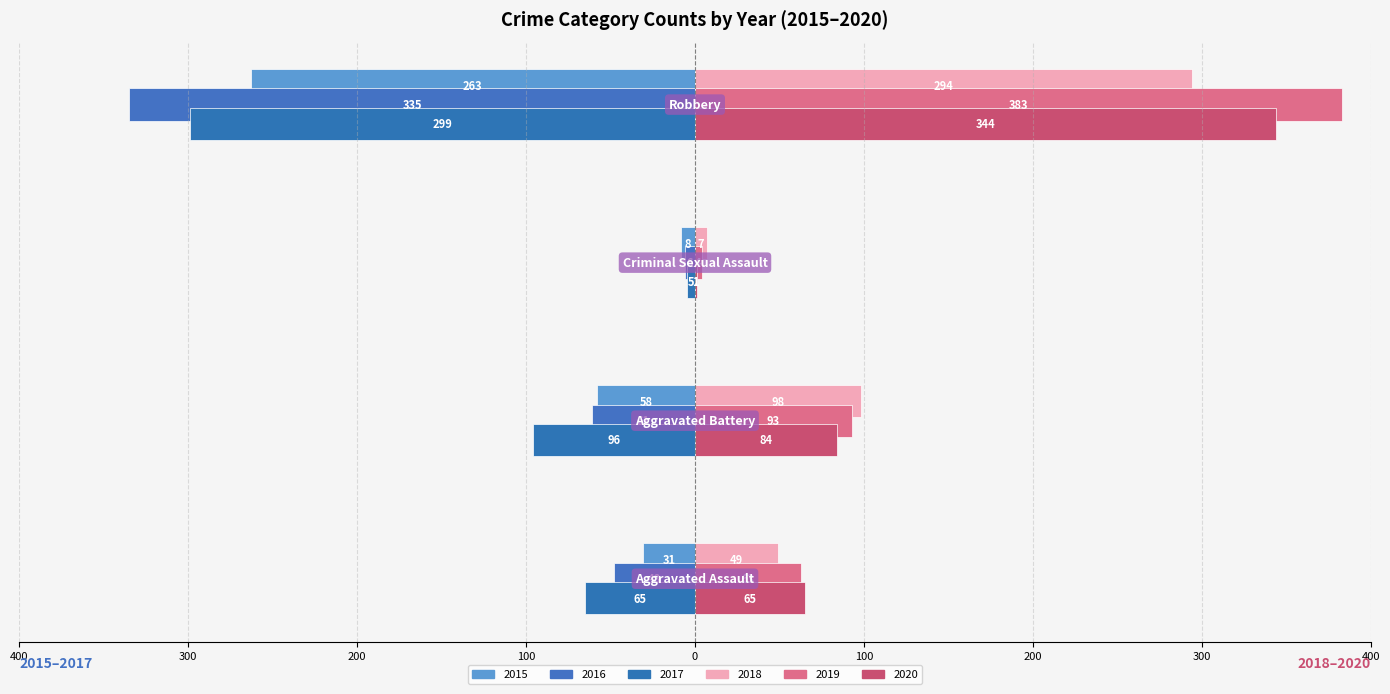

What are all the series names shown in the legend?

2015, 2016, 2017, 2018, 2019, 2020